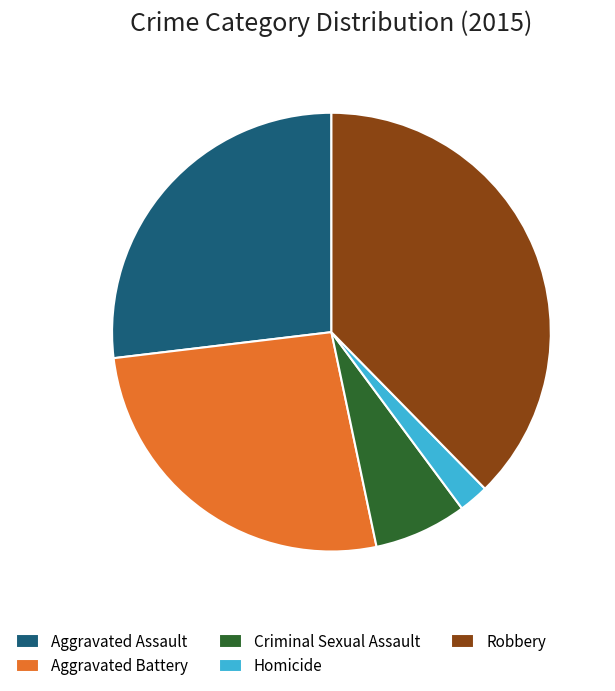

Is there a majority slice in this chart?

No